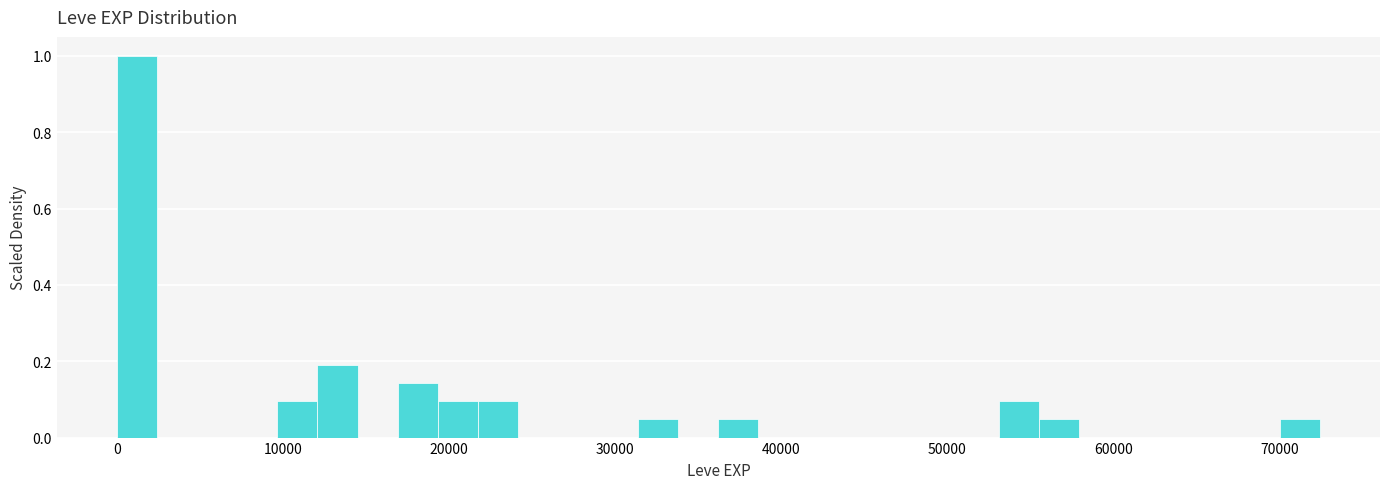

Read against the x-axis, roughly where is the centre of the tallest bar?

1000